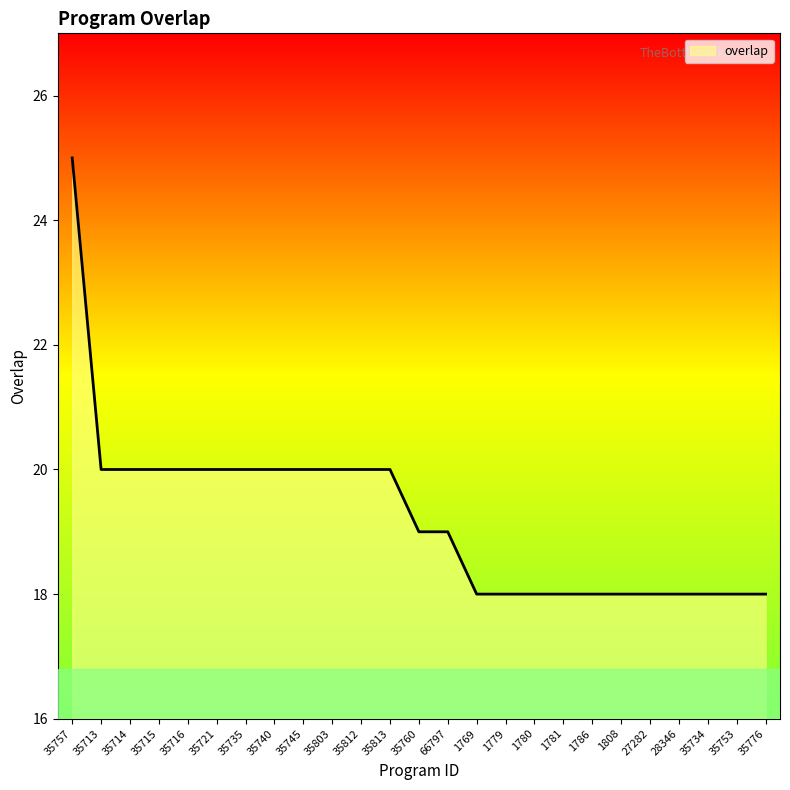

Which label corresponds to the largest value in the chart?

35757